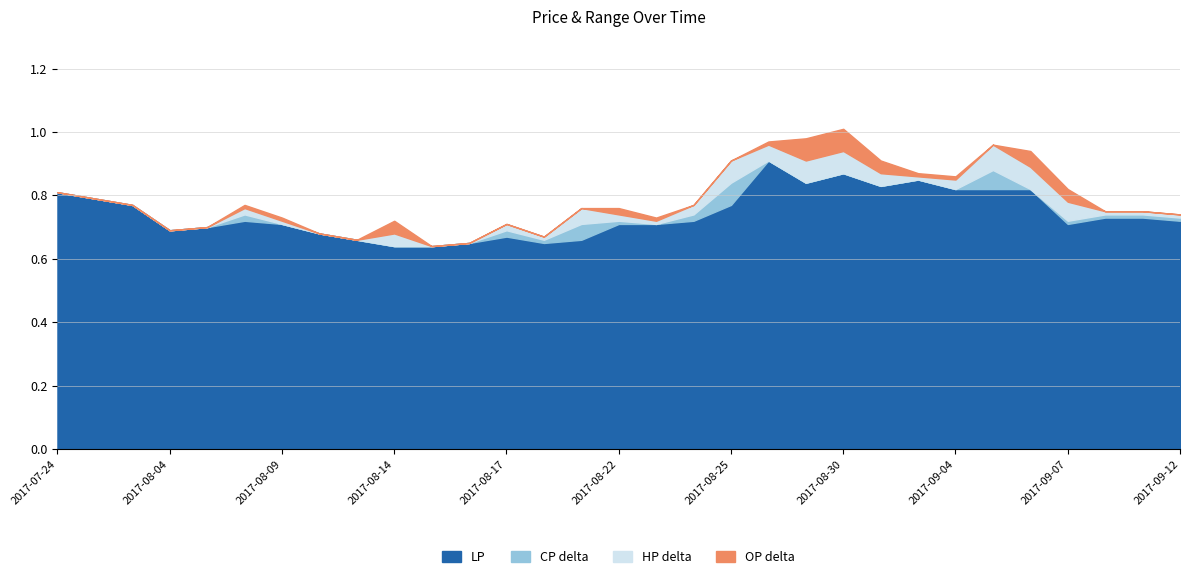

What is the label of the 16th point from the right?

2017-08-22